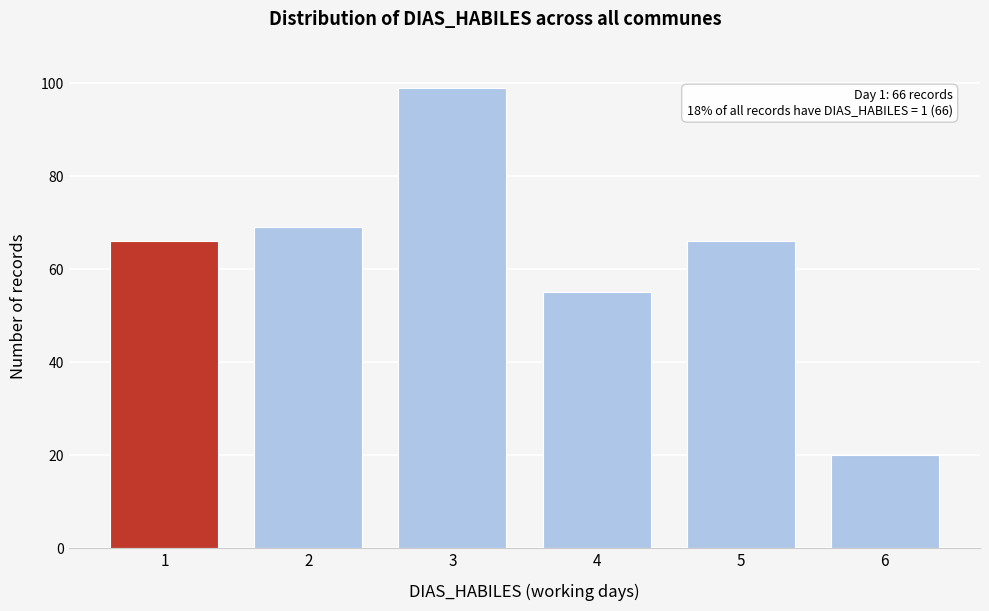

Reading right to left, list all the values displayed in this chart.

6=20	5=66	4=55	3=99	2=69	1=66